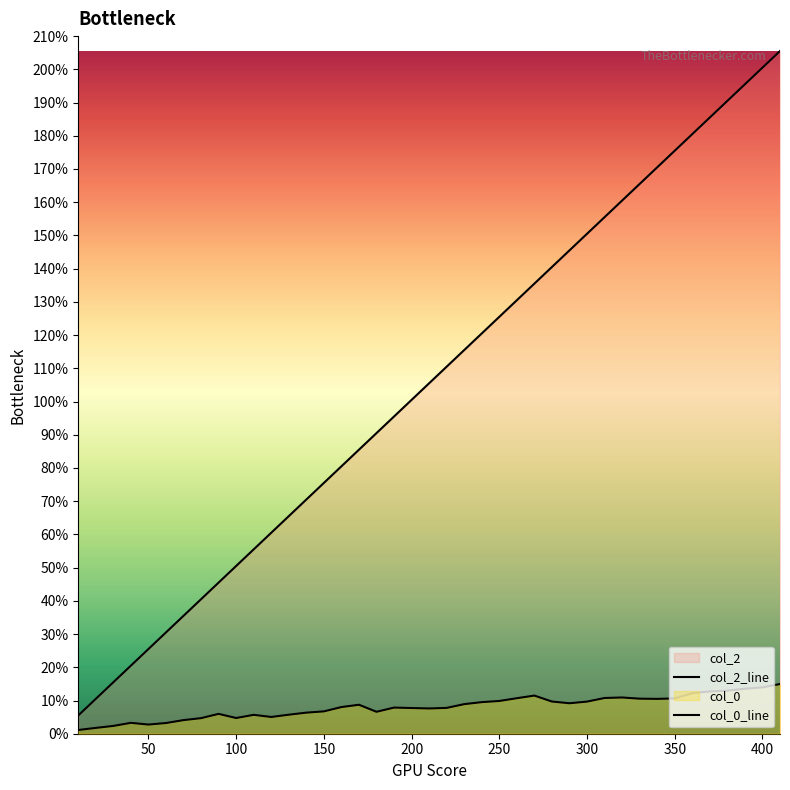

Reading left to right, list all the values displayed in this chart.

col_0: 10=1.1	20=1.8	30=2.3	40=3.3	50=2.8	60=3.2	70=4.1	80=4.7	90=6.0	100=4.7	110=5.7	120=5.0	130=5.7	140=6.3	150=6.7	160=8.0	170=8.7	180=6.6	190=7.9	210=7.6	220=7.8	230=8.9	240=9.5	250=9.9	260=10.7	270=11.5	280=9.7	290=9.2	300=9.7	310=10.8	320=10.9	330=10.5	340=10.5	350=10.6	360=12.2	370=12.7	380=13.0	390=13.5	400=13.9	410=15.0
col_2: 10=5.5	20=10.5	30=15.5	40=20.5	50=25.5	60=30.5	70=35.5	80=40.5	90=45.5	100=50.5	110=55.5	120=60.5	130=65.5	140=70.5	150=75.5	160=80.5	170=85.5	180=90.5	190=95.5	210=105.5	220=110.5	230=115.5	240=120.5	250=125.5	260=130.5	270=135.5	280=140.5	290=145.5	300=150.5	310=155.5	320=160.5	330=165.5	340=170.5	350=175.5	360=180.5	370=185.5	380=190.5	390=195.5	400=200.5	410=205.5